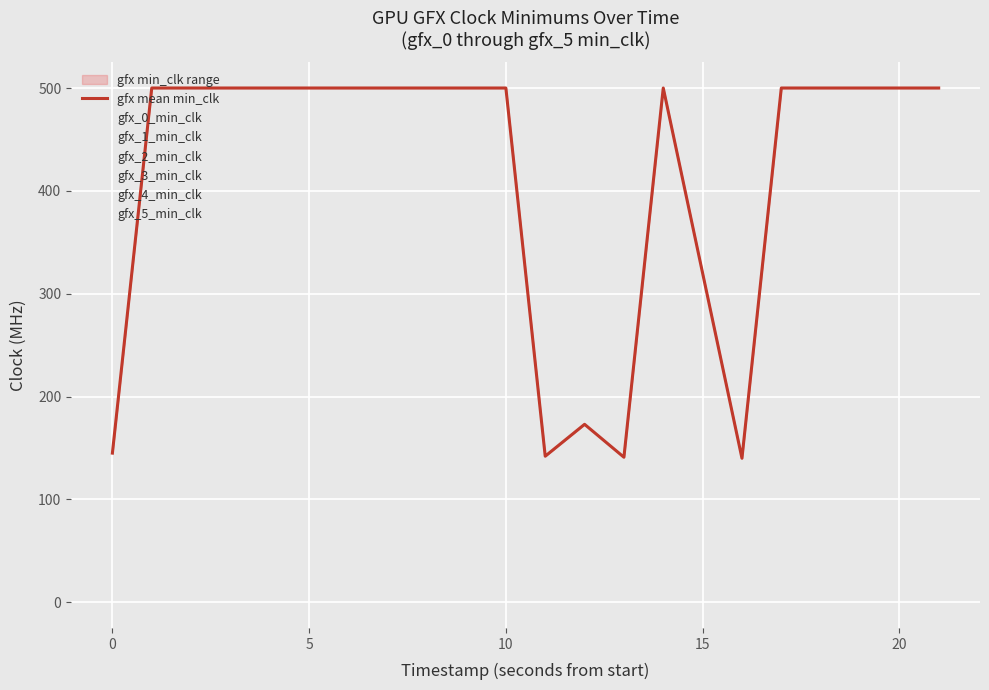

The value at 10 is 500. True or false?

True